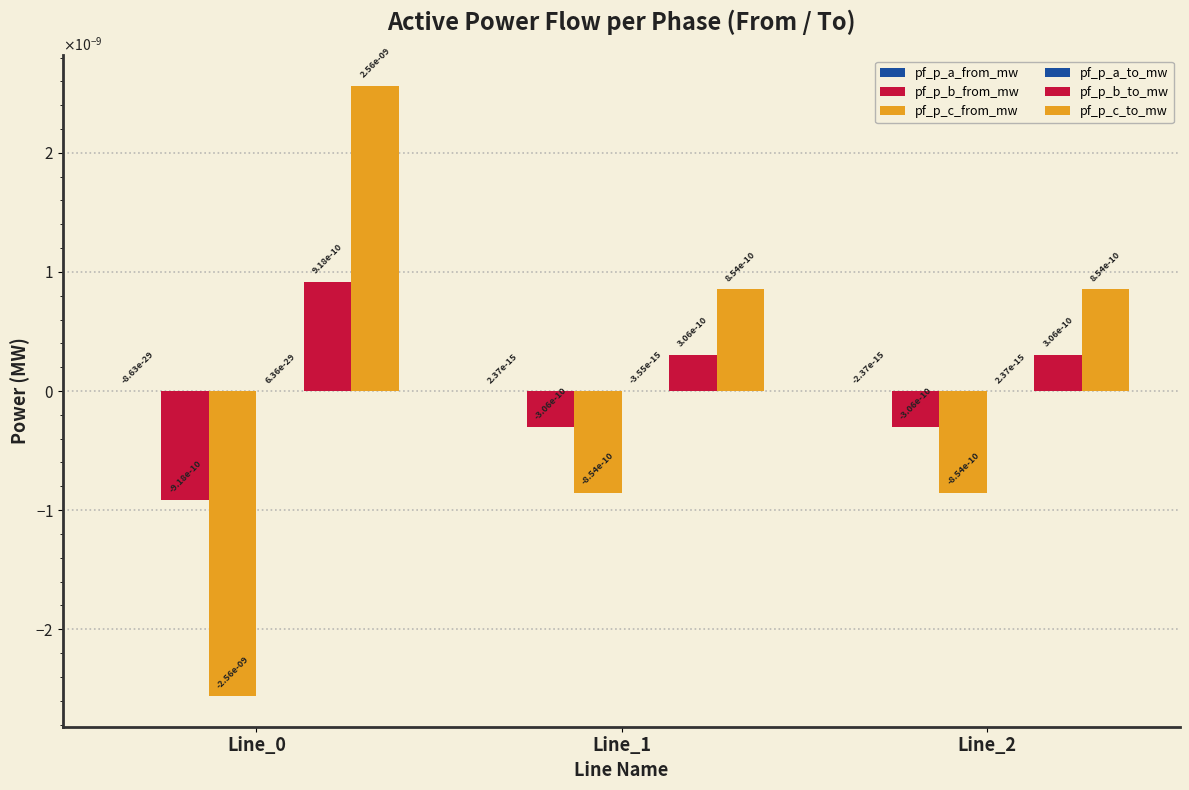

True or false: pf_p_b_to_mw has a value of 0.0 at Line_1.

False